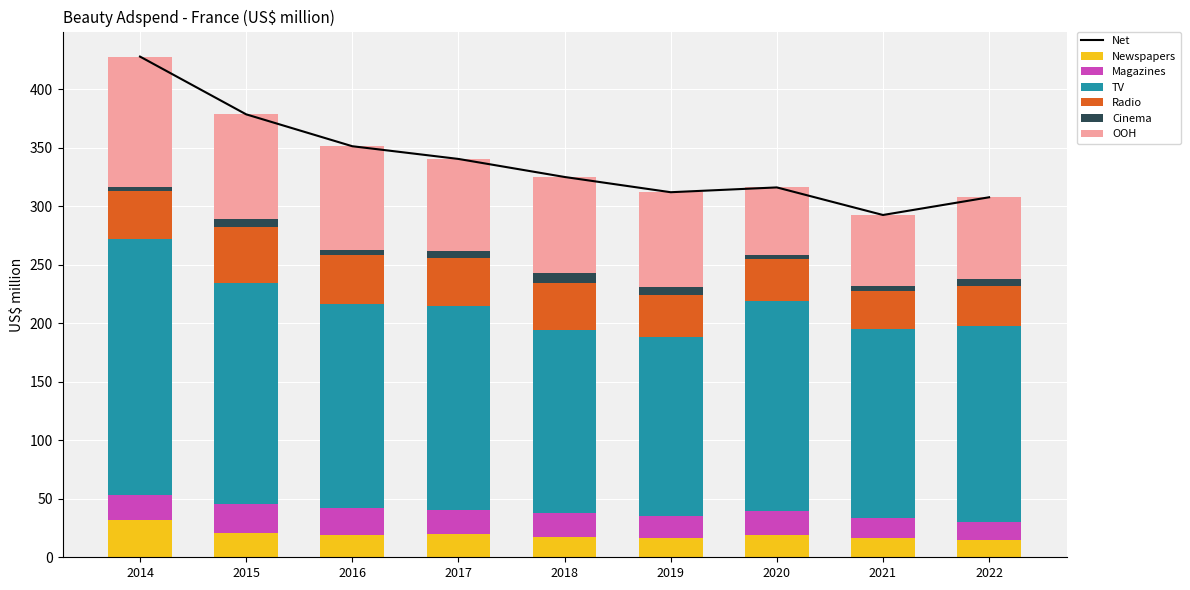

The OOH series shows 78.9 at 2017. True or false?

True